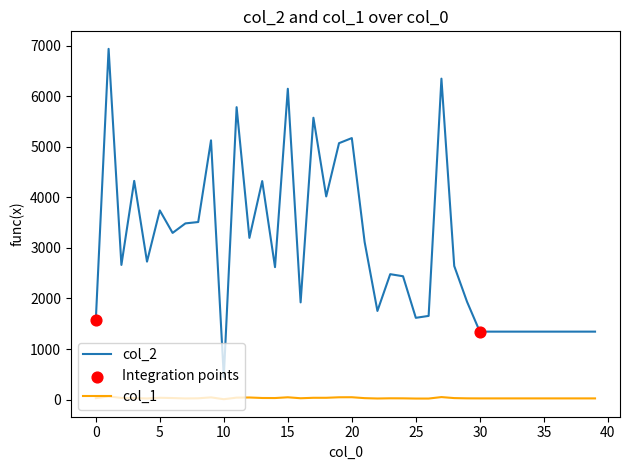

Which series has the largest range (max minus min)?

col_2